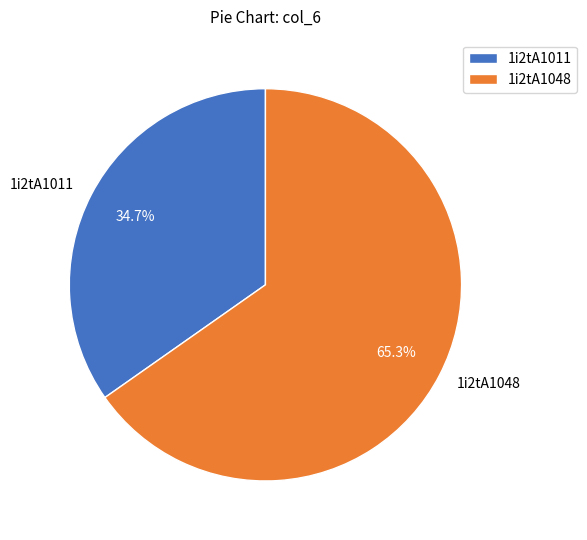

Combined, do 1i2tA1048 and 1i2tA1011 account for over 50%?

Yes